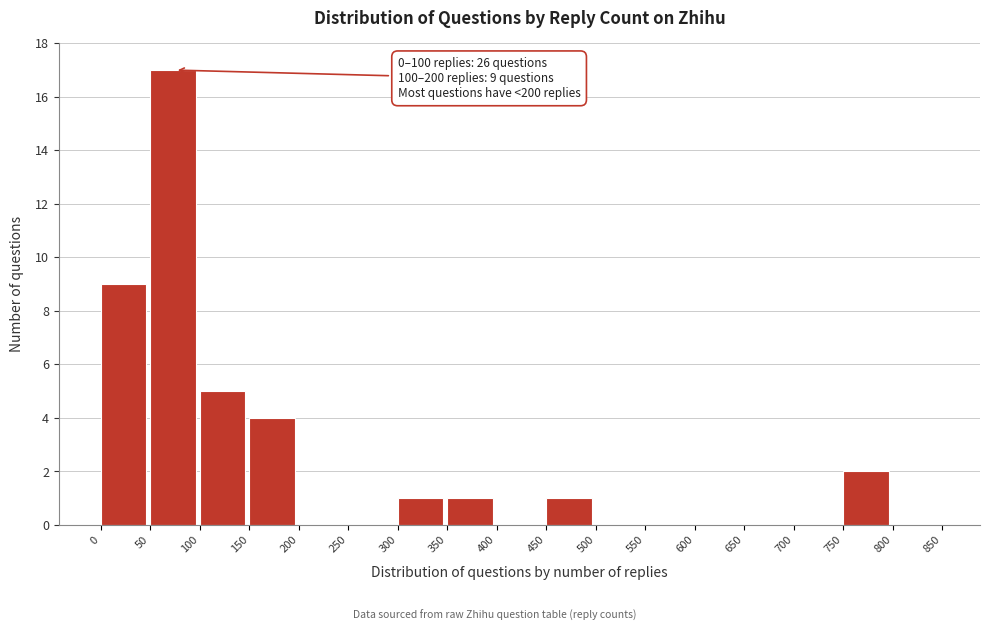

Which range on the x-axis has the tallest bar?

50 to 100